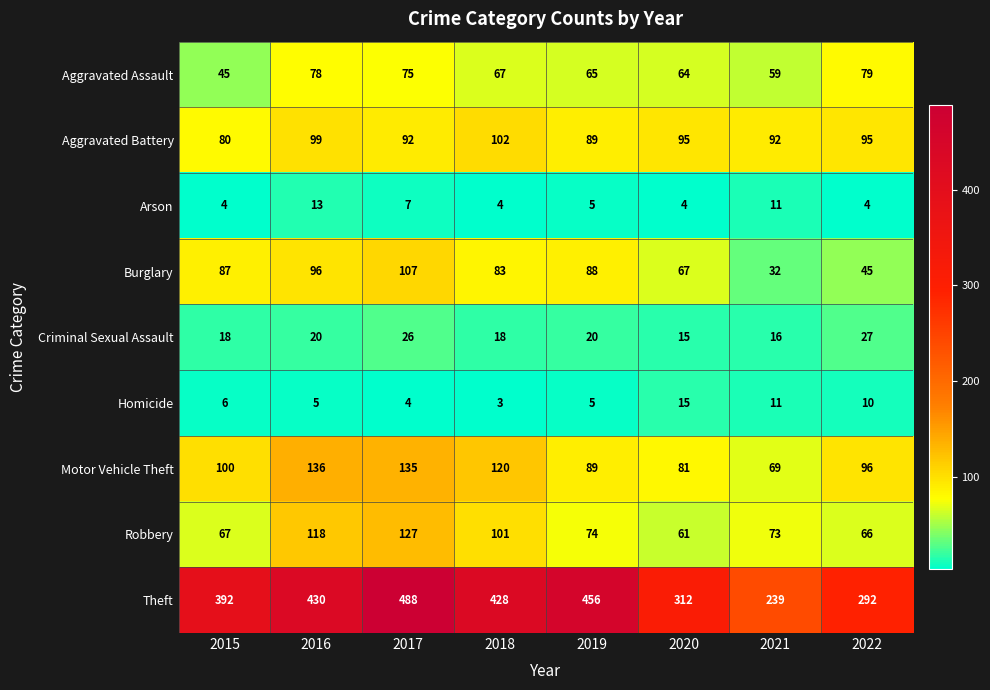

Which series changed the most between 2016 and 2020?

Theft